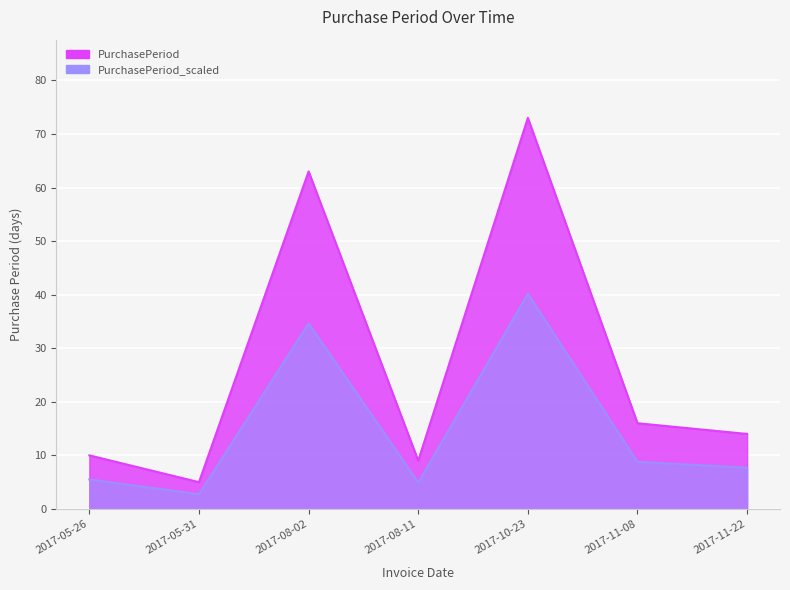

Which has a higher value, 2017-05-26 or 2017-11-22?

2017-11-22